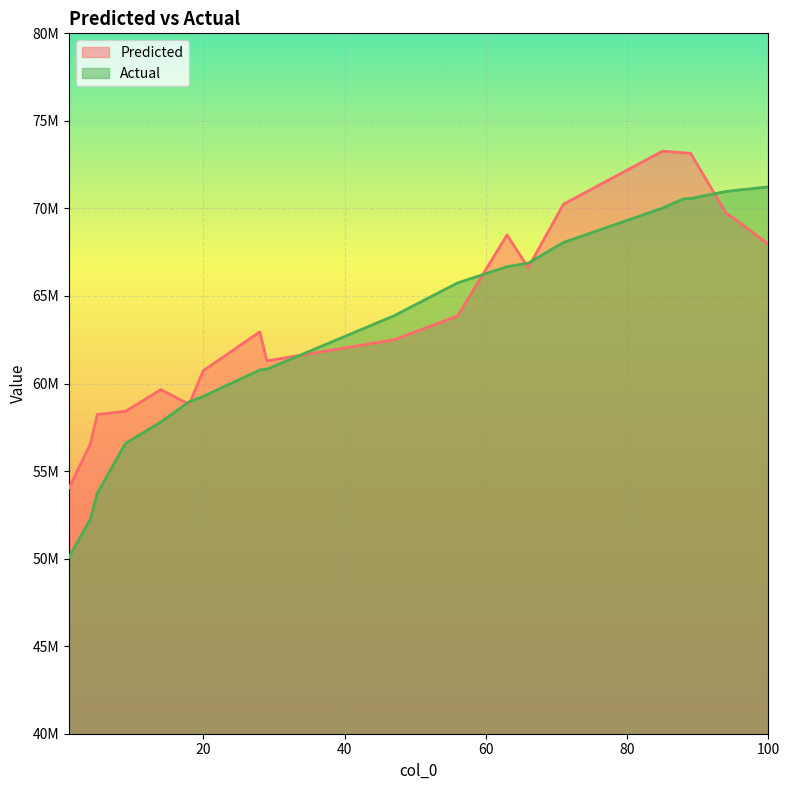

What is the approximate value of Actual at 94?

70971063.0